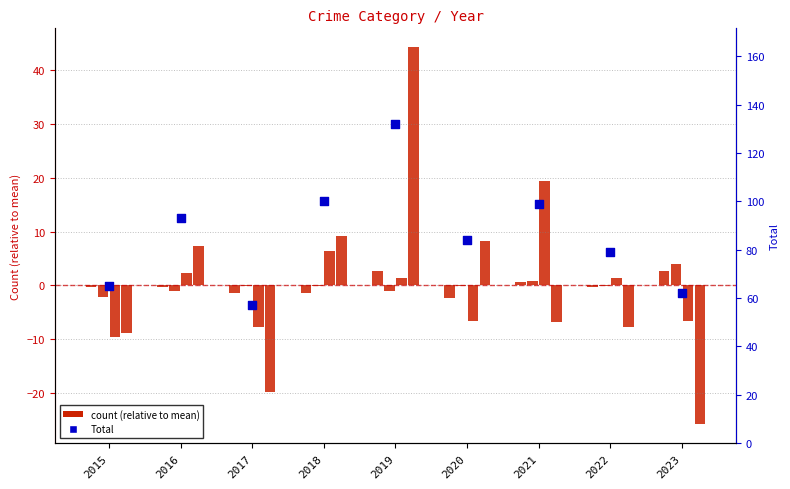

At how many categories does at least one series exceed 17?

9